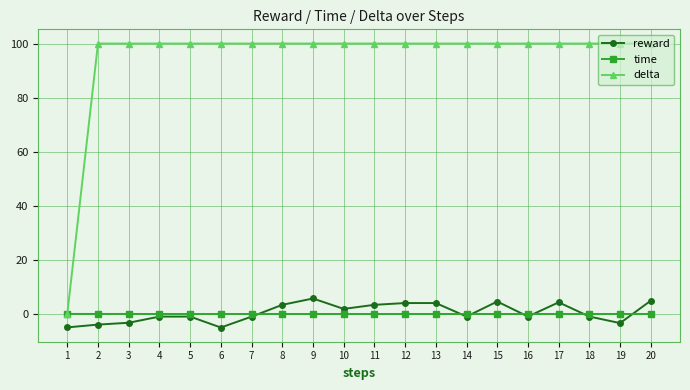

Between 3 and 5, which series saw the biggest shift?

reward